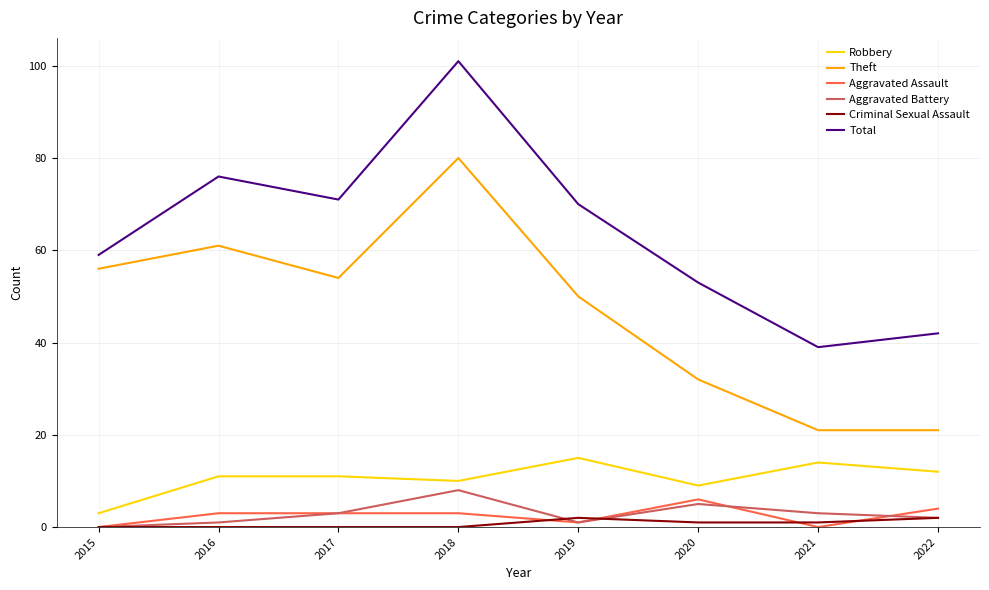

True or false: Robbery and Aggravated Assault intersect in this chart.

False